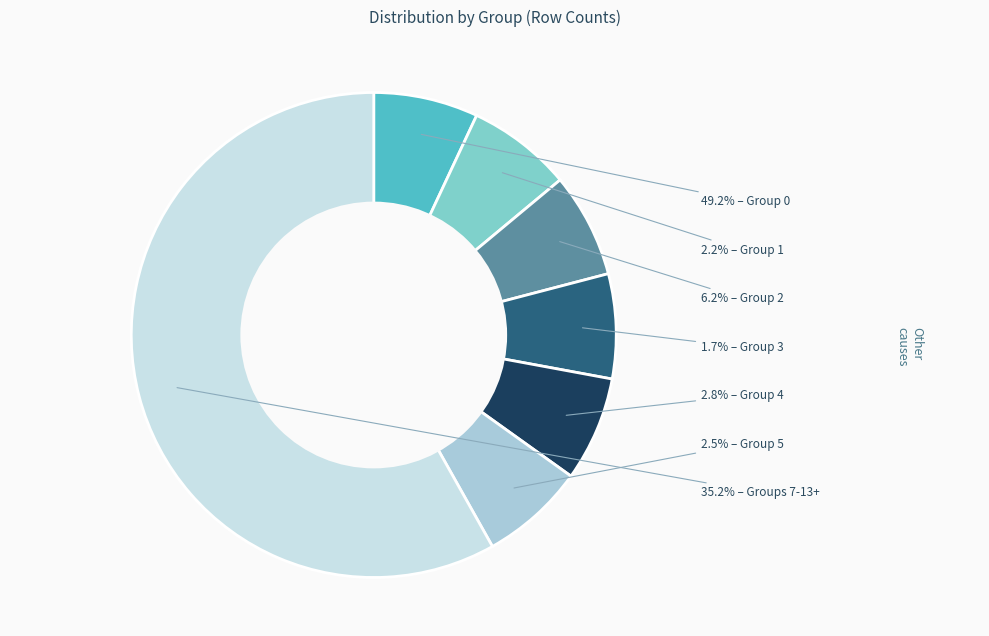

Which category has the smallest portion of the pie?

3